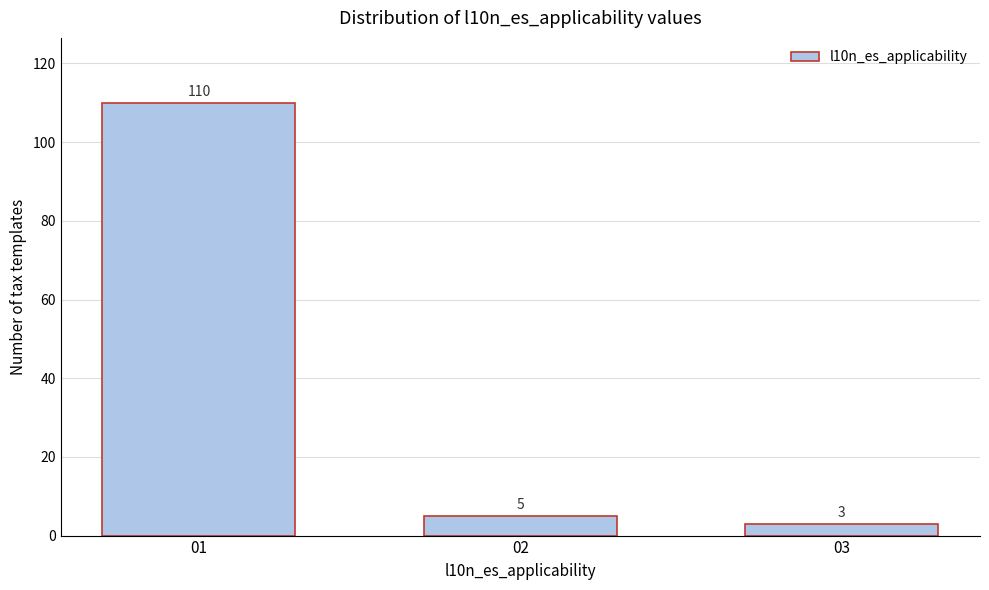

Reading left to right, list all the values displayed in this chart.

01=110	02=5	03=3